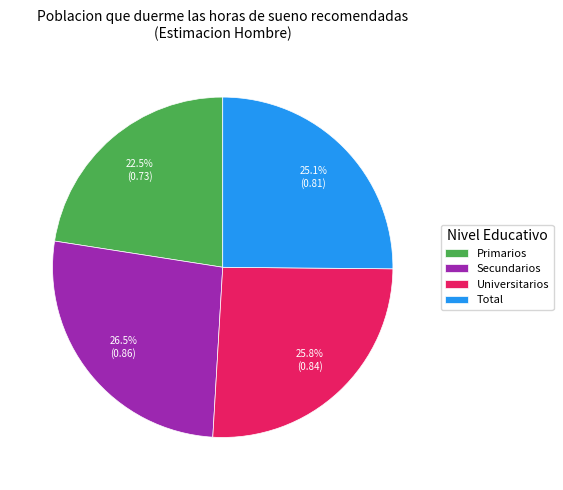

Rank the categories by value from lowest to highest.

Primarios, Total, Universitarios, Secundarios